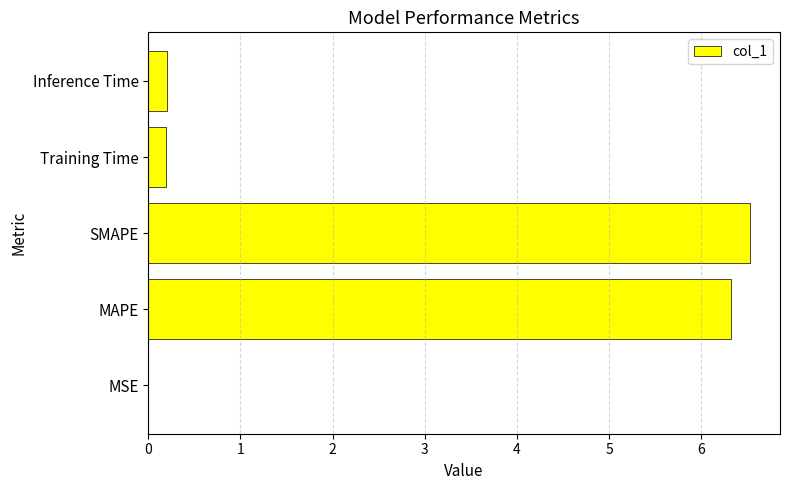

What is the sum of the values at Inference Time and MAPE?

6.5